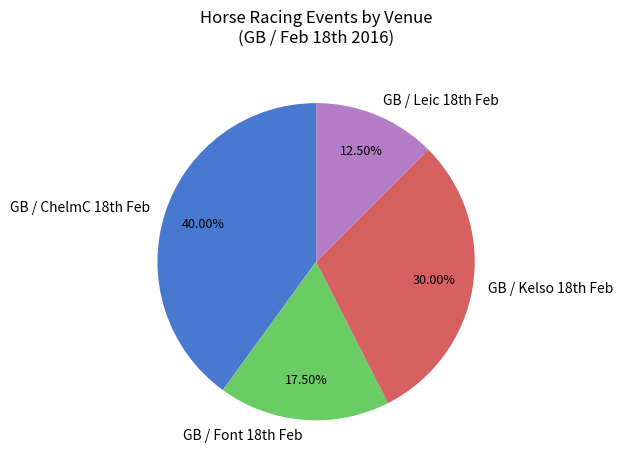

How many segments does this pie chart have?

4